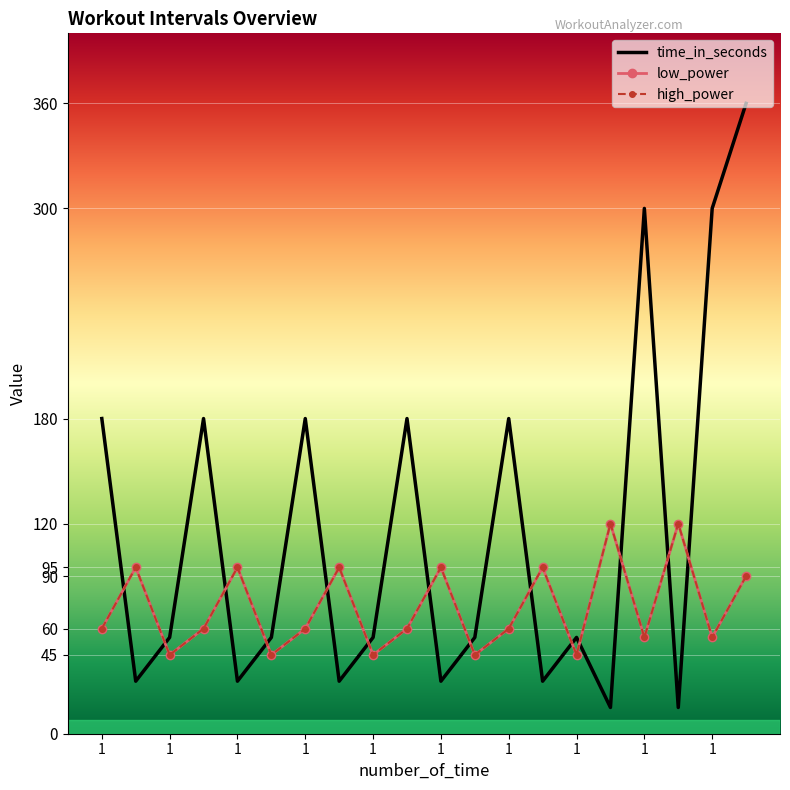

In high_power, how many points are lower than both neighbors (excluding endpoints)?

7